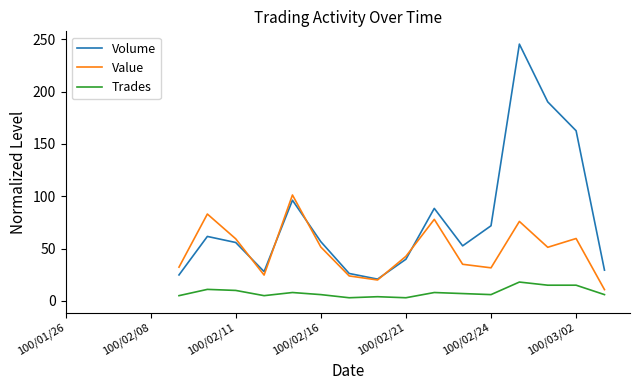

Which series changed the most between 100/02/24 and 9?

Value